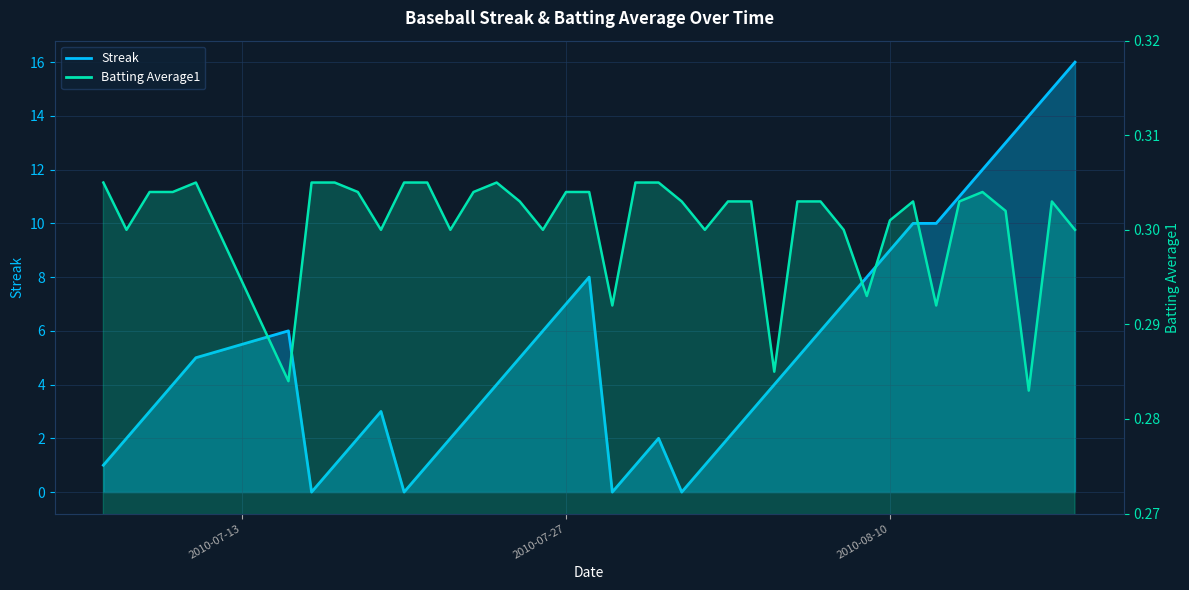

Reading left to right, list all the values displayed in this chart.

Streak: 2010-07-07=1.0	2010-07-08=2.0	2010-07-09=3.0	2010-07-10=4.0	2010-07-11=5.0	2010-07-15=6.0	2010-07-16=0.0	2010-07-17=1.0	2010-07-18=2.0	2010-07-19=3.0	2010-07-20=0.0	2010-07-21=1.0	2010-07-22=2.0	2010-07-23=3.0	2010-07-24=4.0	2010-07-25=5.0	2010-07-26=6.0	2010-07-27=7.0	2010-07-28=8.0	2010-07-29=0.0	2010-07-30=1.0	2010-07-31=2.0	2010-08-01=0.0	2010-08-02=1.0	2010-08-03=2.0	2010-08-04=3.0	2010-08-05=4.0	2010-08-06=5.0	2010-08-07=6.0	2010-08-08=7.0	2010-08-09=8.0	2010-08-10=9.0	2010-08-11=10.0	2010-08-12=10.0	2010-08-13=11.0	2010-08-14=12.0	2010-08-15=13.0	2010-08-16=14.0	2010-08-17=15.0	2010-08-18=16.0
Batting Average1: 2010-07-07=0.3	2010-07-08=0.3	2010-07-09=0.3	2010-07-10=0.3	2010-07-11=0.3	2010-07-15=0.3	2010-07-16=0.3	2010-07-17=0.3	2010-07-18=0.3	2010-07-19=0.3	2010-07-20=0.3	2010-07-21=0.3	2010-07-22=0.3	2010-07-23=0.3	2010-07-24=0.3	2010-07-25=0.3	2010-07-26=0.3	2010-07-27=0.3	2010-07-28=0.3	2010-07-29=0.3	2010-07-30=0.3	2010-07-31=0.3	2010-08-01=0.3	2010-08-02=0.3	2010-08-03=0.3	2010-08-04=0.3	2010-08-05=0.3	2010-08-06=0.3	2010-08-07=0.3	2010-08-08=0.3	2010-08-09=0.3	2010-08-10=0.3	2010-08-11=0.3	2010-08-12=0.3	2010-08-13=0.3	2010-08-14=0.3	2010-08-15=0.3	2010-08-16=0.3	2010-08-17=0.3	2010-08-18=0.3